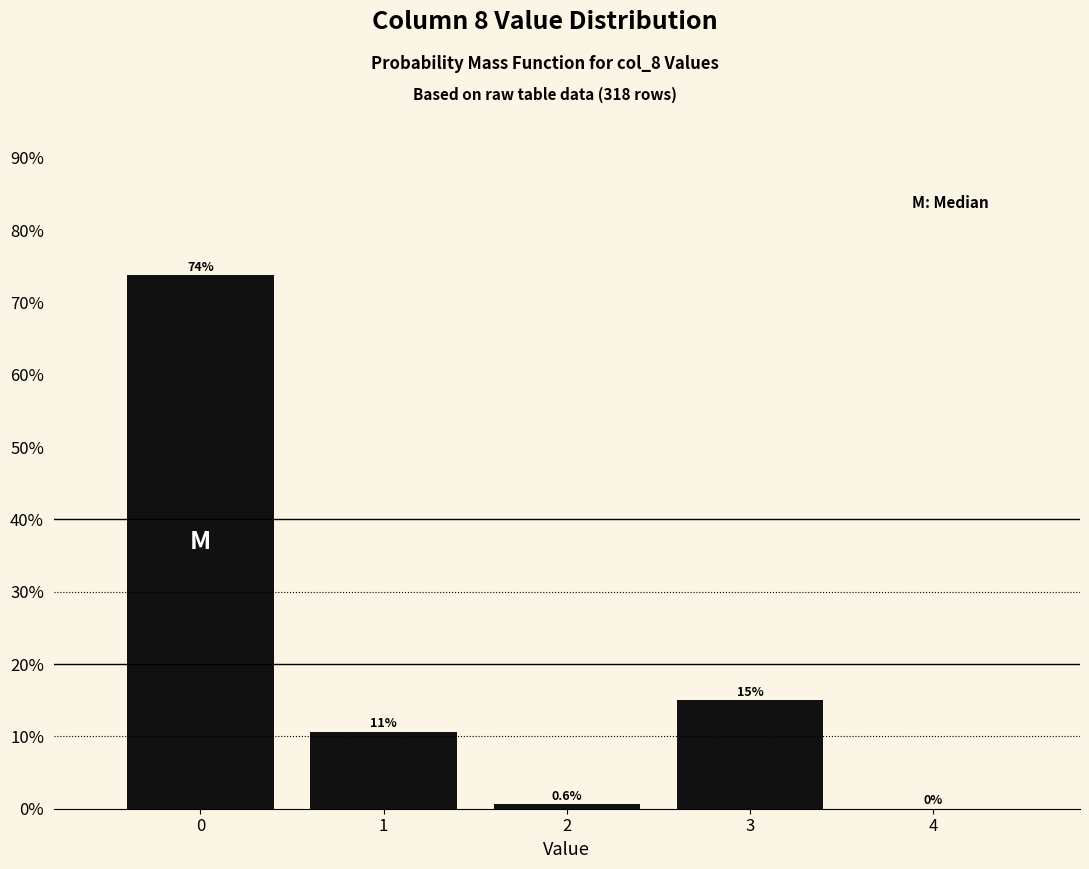

Are the bars horizontal?

No